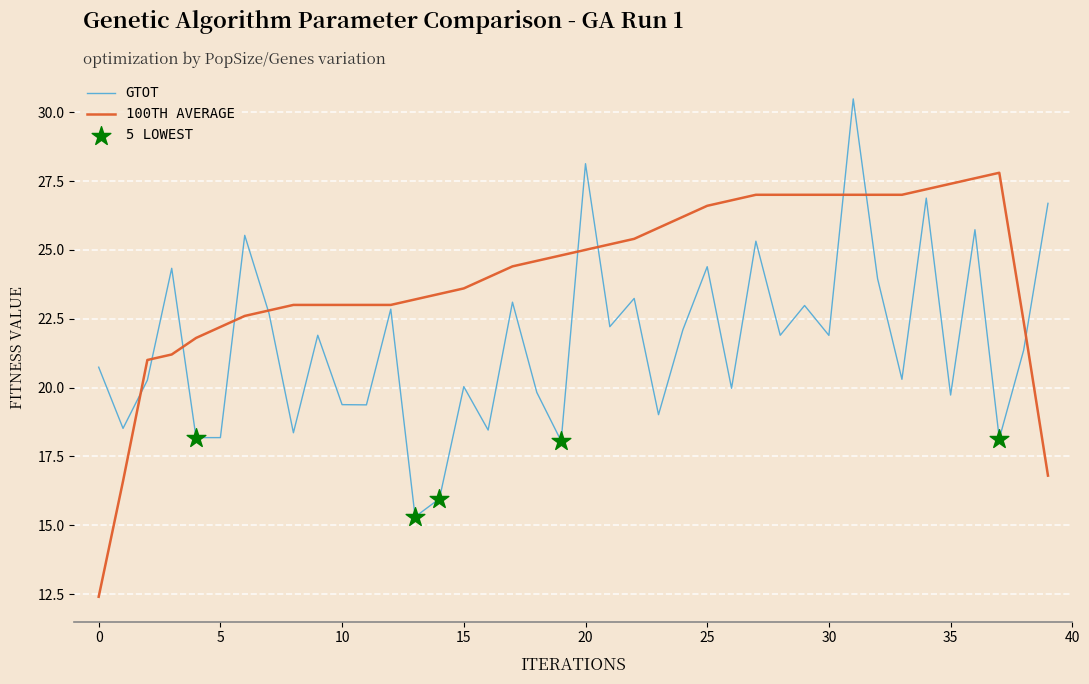

What is the maximum value for GTOT?

30.5